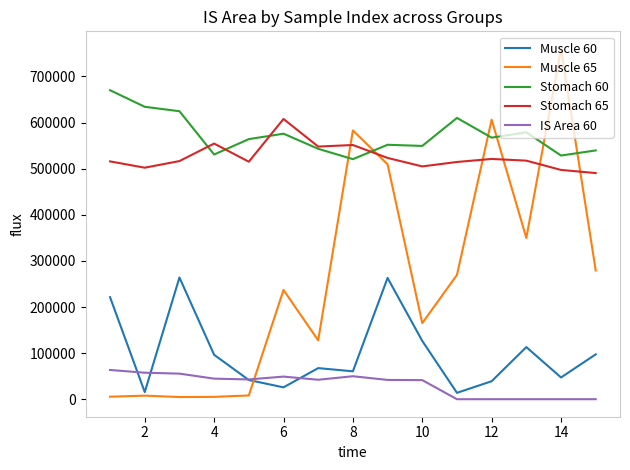

What is the highest value of the Stomach 60 series?

670226